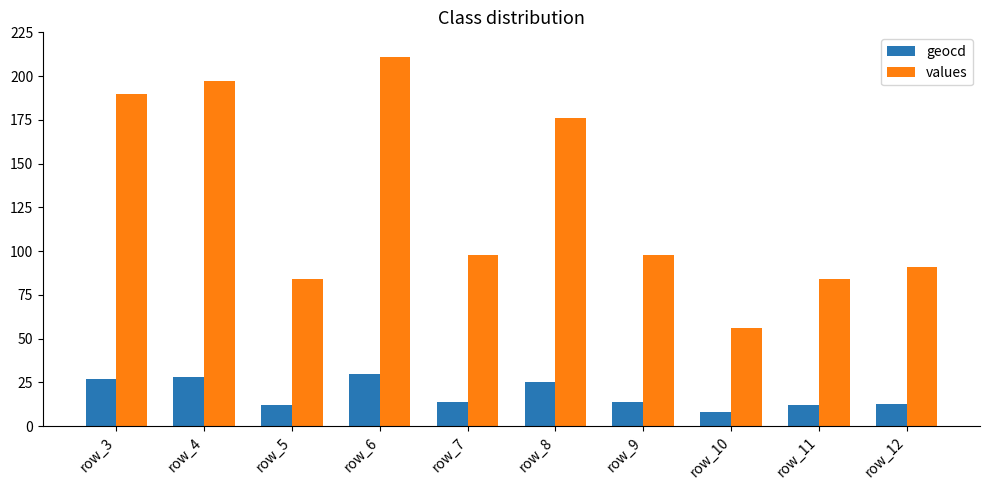

How many categories are shown in the chart?

10